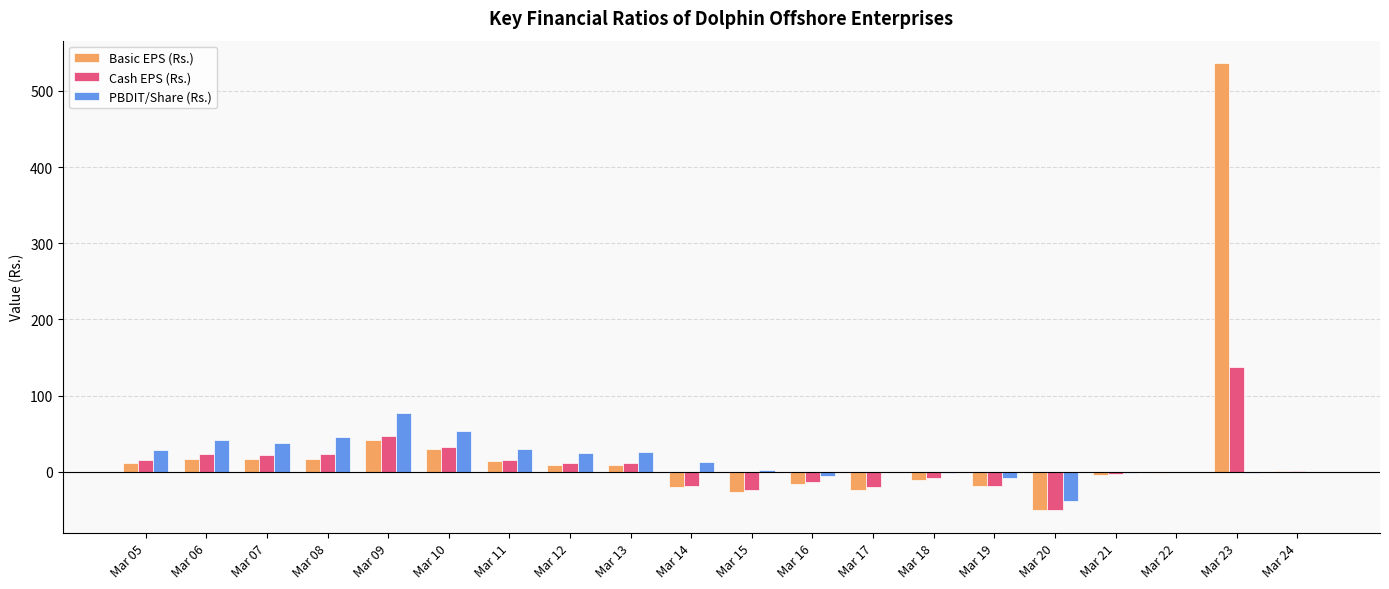

At which label does Cash EPS (Rs.) reach its peak?

Mar 23